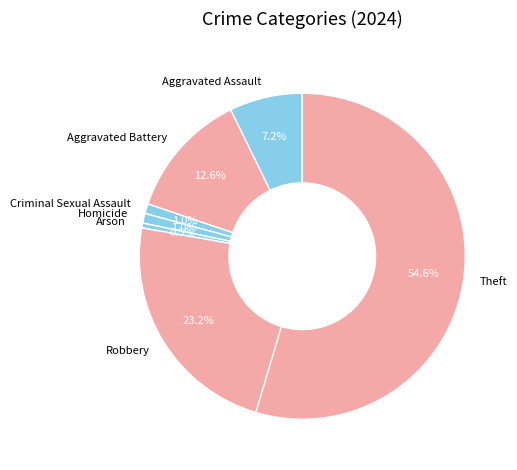

Count the number of slices in the pie.

7